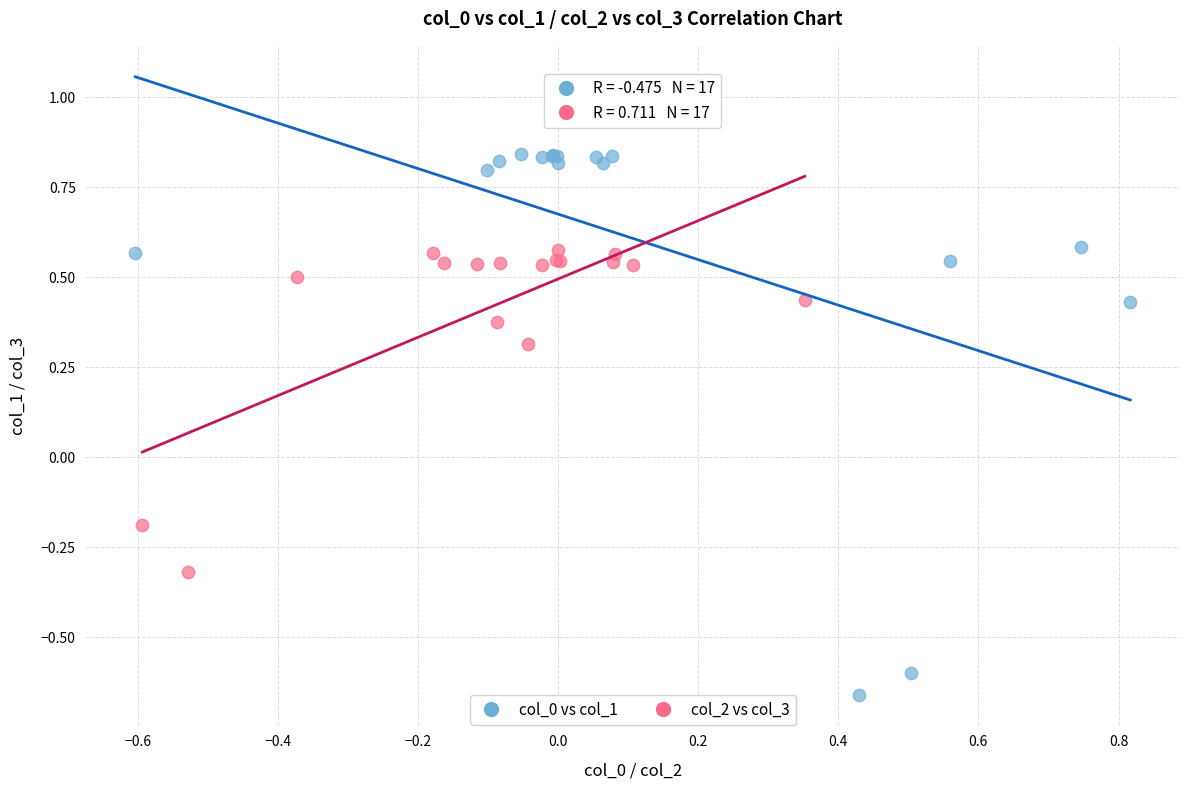

Which series reaches the minimum Y coordinate?

col_0 vs col_1